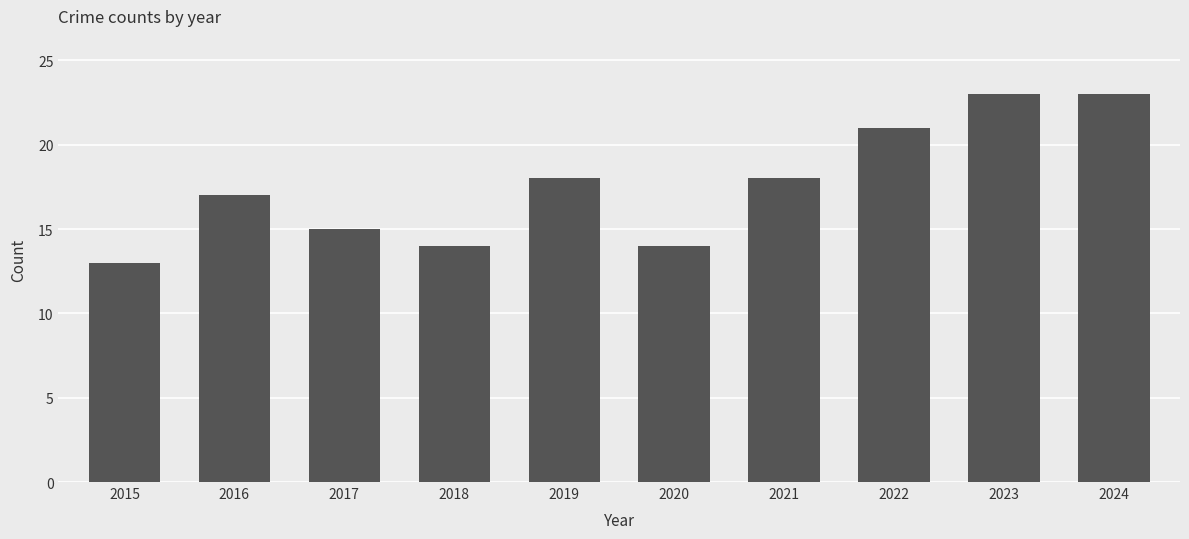

What is the sum of all values?

176